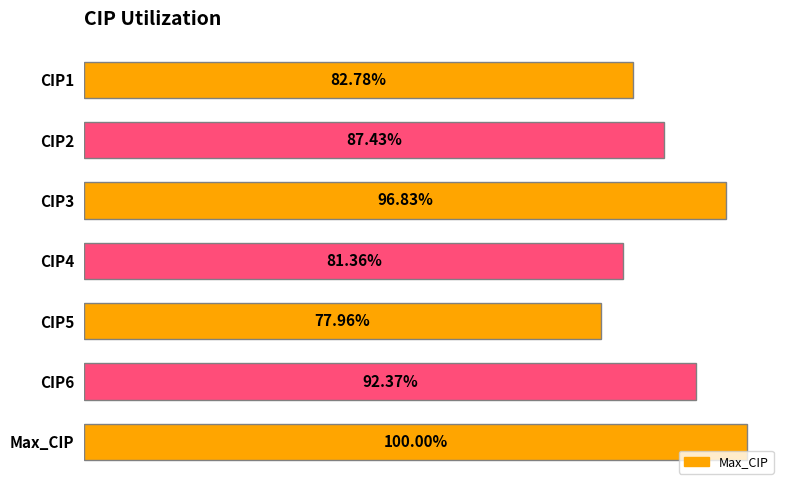

What is the sum of all values?

6.2